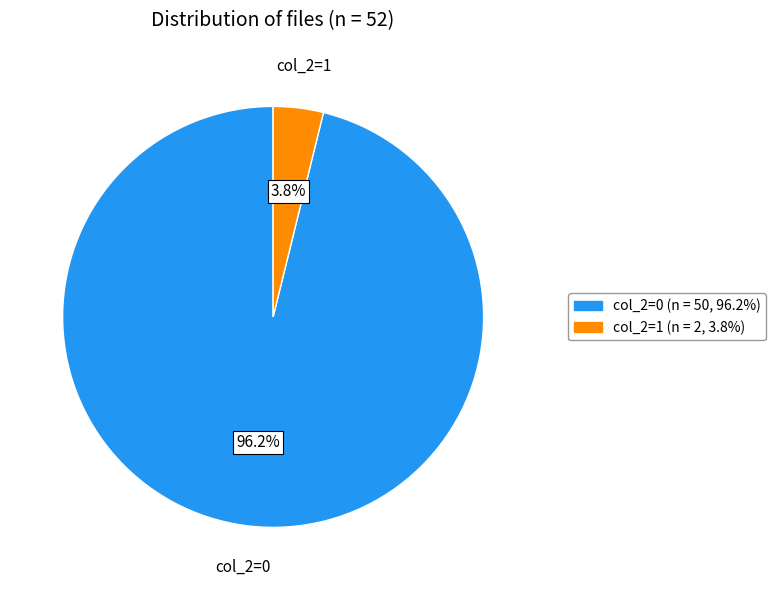

True or false: col_2=1 accounts for 10% of the total.

False